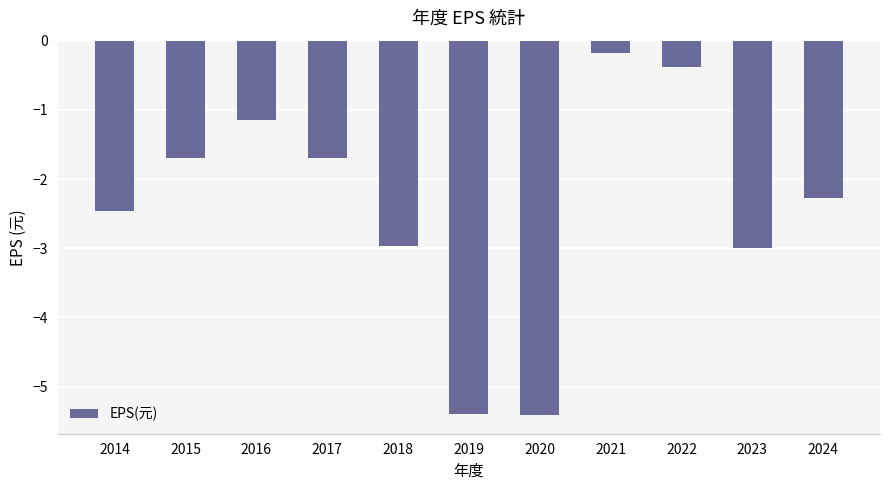

True or false: the data shows -0.2 at 2022.

False